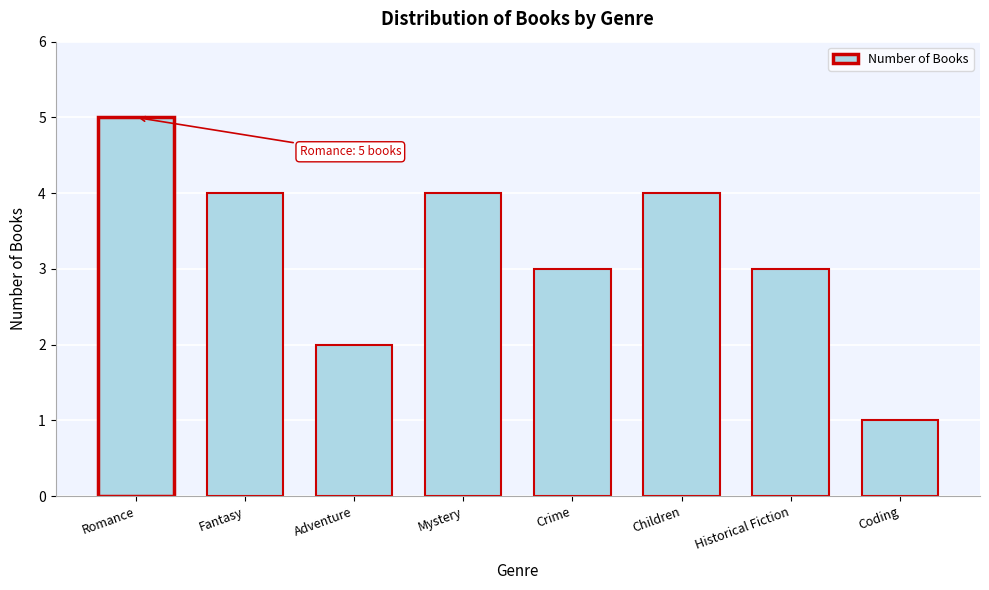

Reading left to right, extract all data points from this chart.

Romance=5	Fantasy=4	Adventure=2	Mystery=4	Crime=3	Children=4	Historical Fiction=3	Coding=1